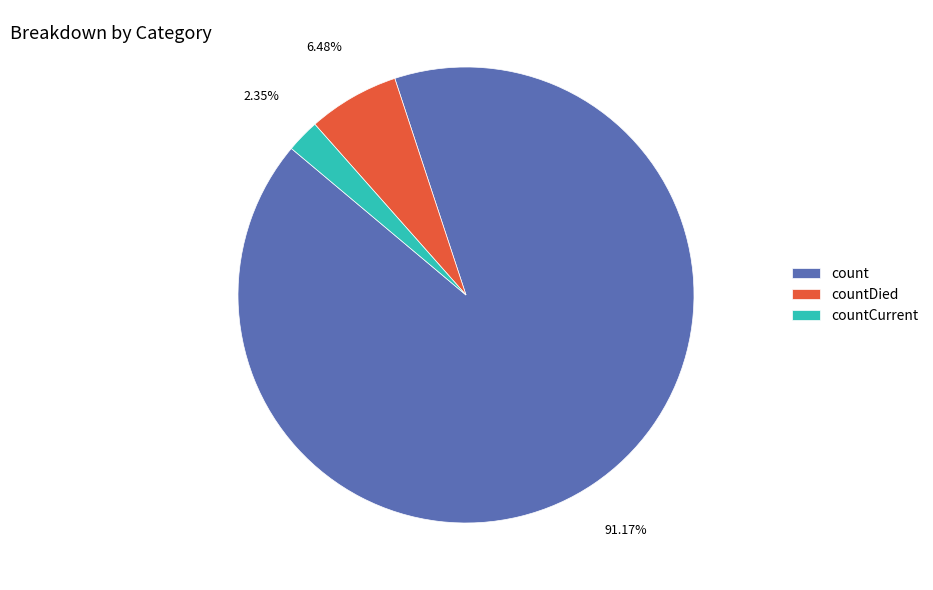

What percentage do count and countCurrent together represent?

93.5%